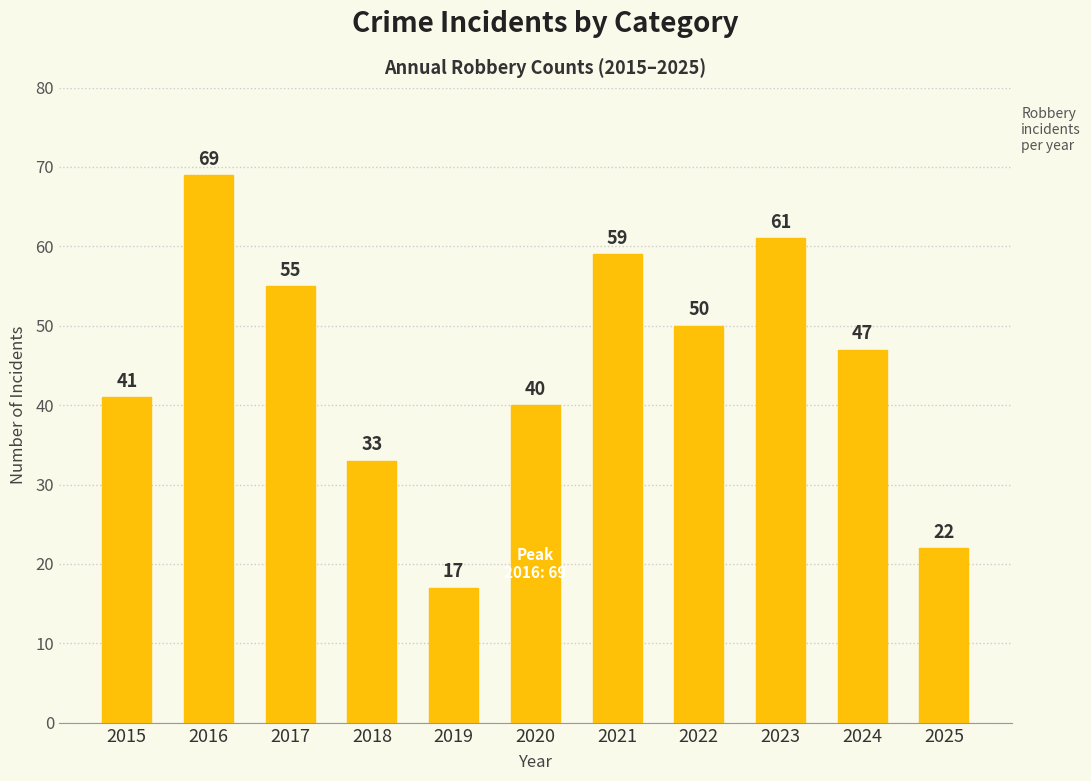

What is the value of the 9th bar from the left?

61